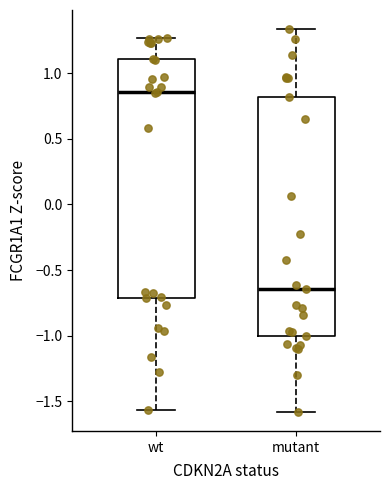

Which box's median line is the lowest?

mutant